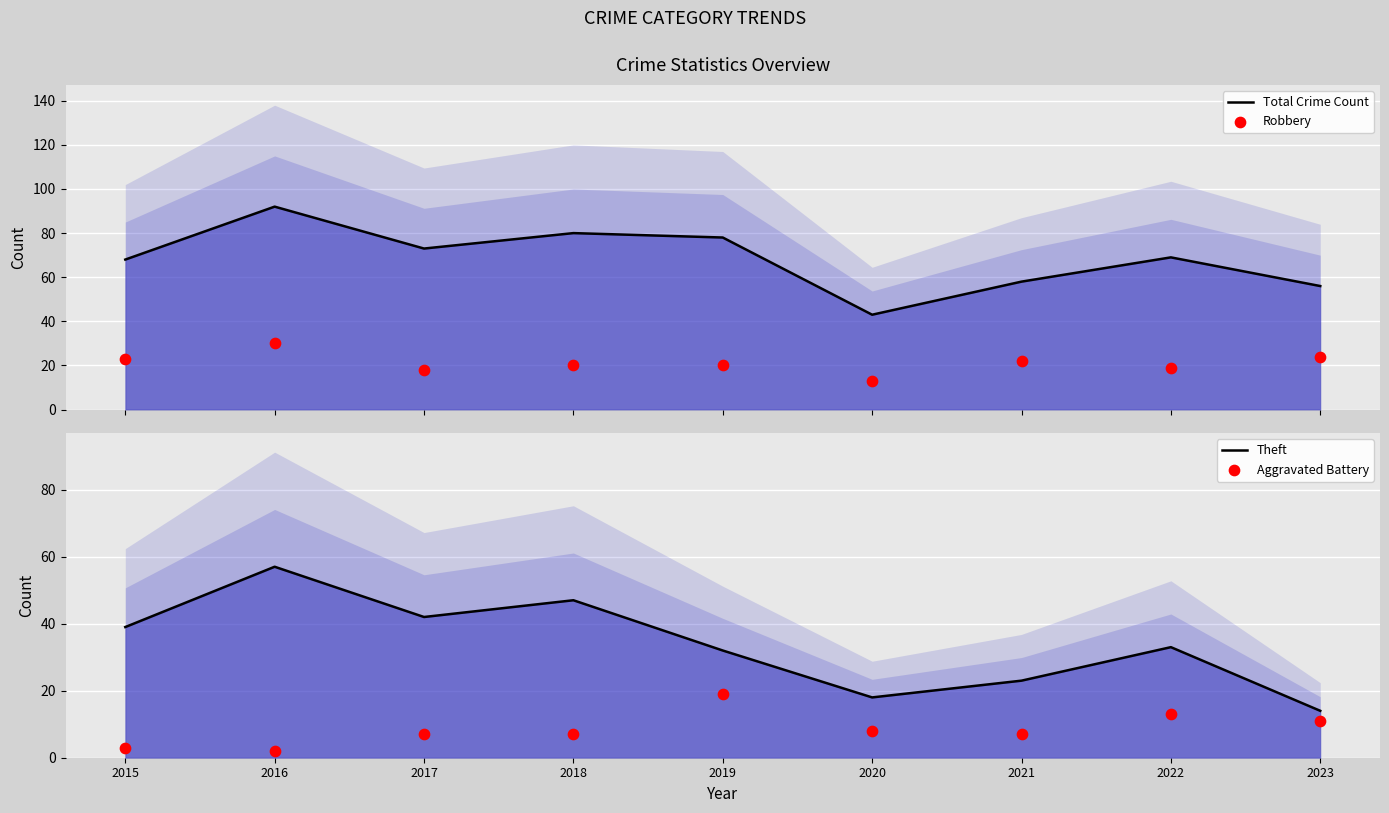

Is the value of Robbery at 2016 greater than the value of Total Crime Count at 2015?

No